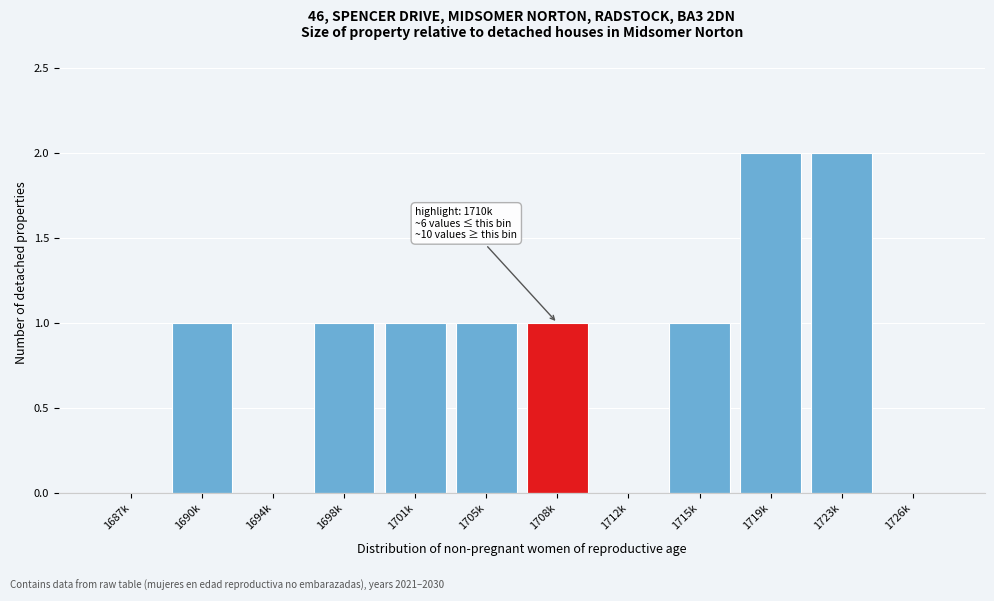

Reading right to left, extract all data points from this chart.

1726k=0	1723k=2	1719k=2	1715k=1	1712k=0	1708k=1	1705k=1	1701k=1	1698k=1	1694k=0	1690k=1	1687k=0